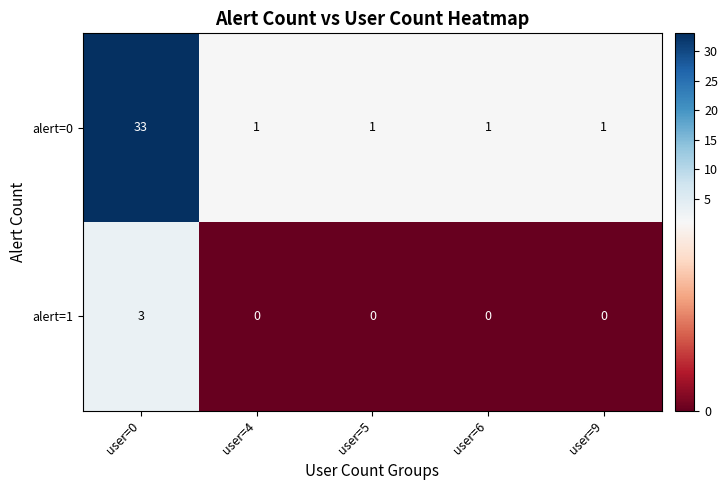

What is the difference between the maximum and minimum values in the alert=1 series?

3